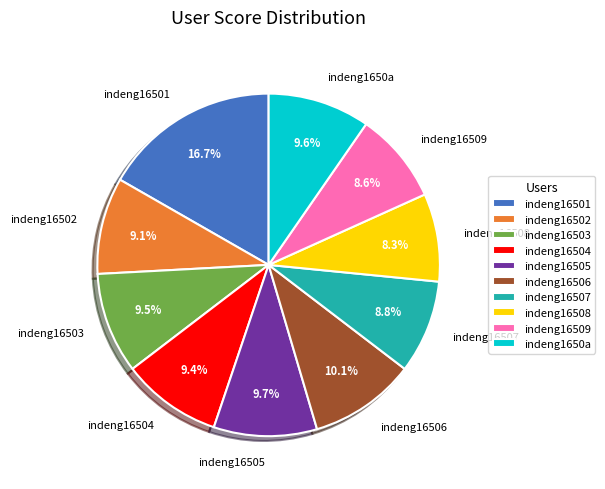

Which slice is the largest?

indeng16501